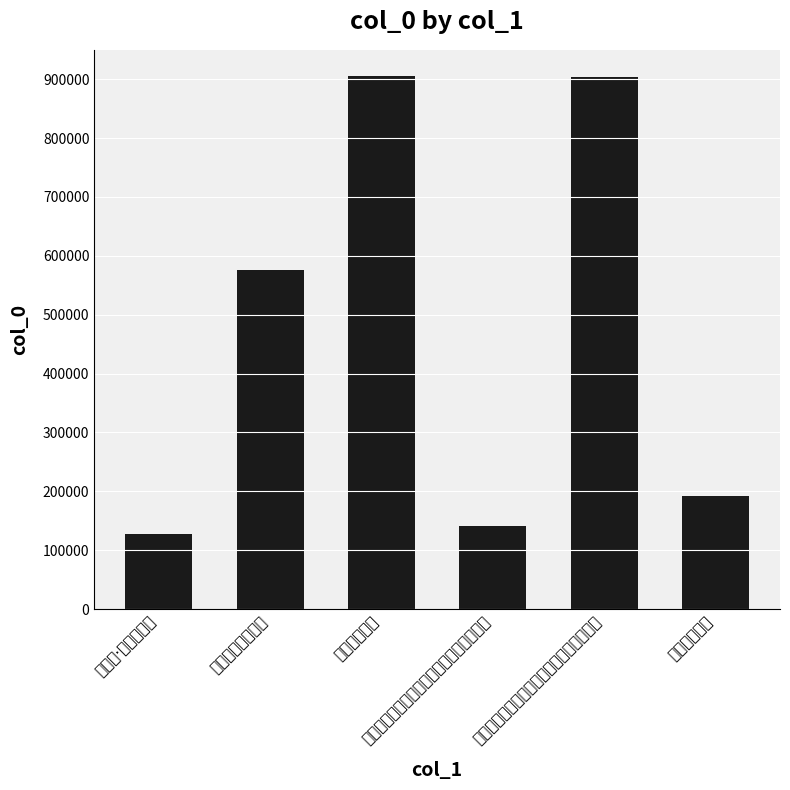

List the labels in order of value, smallest first.

宴清都·画幕明新晓, 潘茂洪出疆回以汴都画山水扉见遗报之五言, 题李都画枯木, 赠成都画者徐文珍, 潘茂洪出疆回以汴都画山水扇见遗报之五言, 题李都画枯木